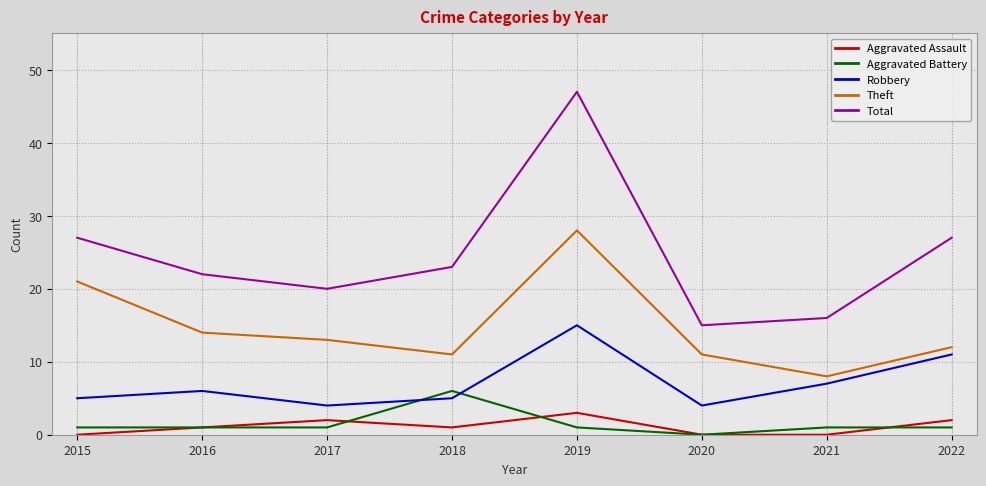

At 2015, list the series in order from largest to smallest.

Total, Theft, Robbery, Aggravated Battery, Aggravated Assault